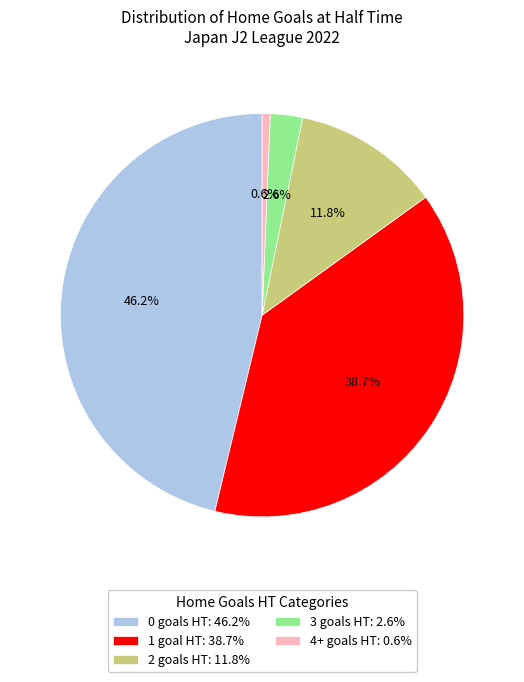

Combined, what portion of the pie is 3 goals HT: 2.6% and 1 goal HT: 38.7%?

41.3%